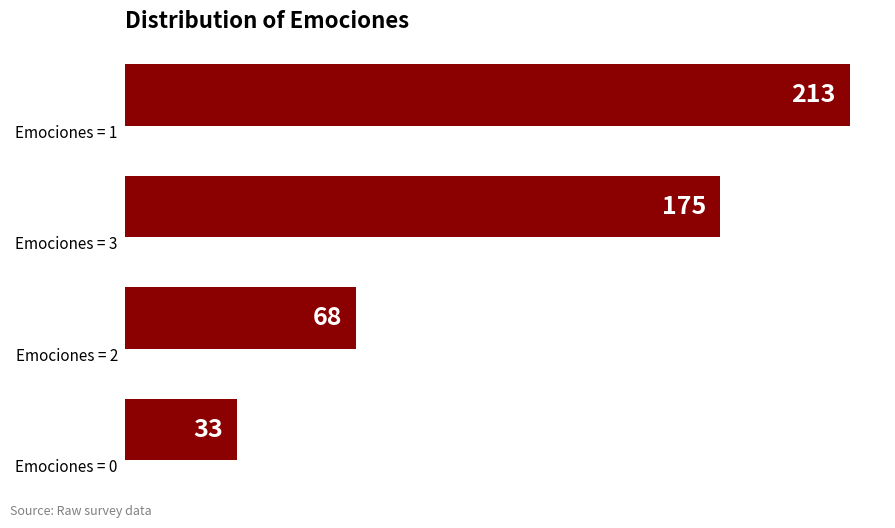

What is the smallest value displayed?

33